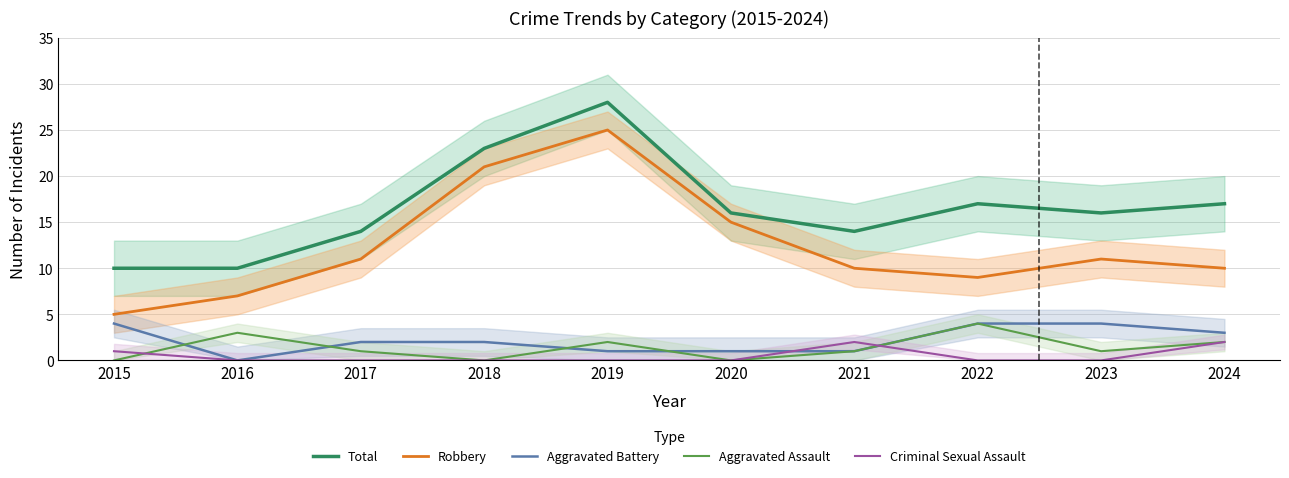

Between 2019 and 2022, which series saw the biggest shift?

Robbery